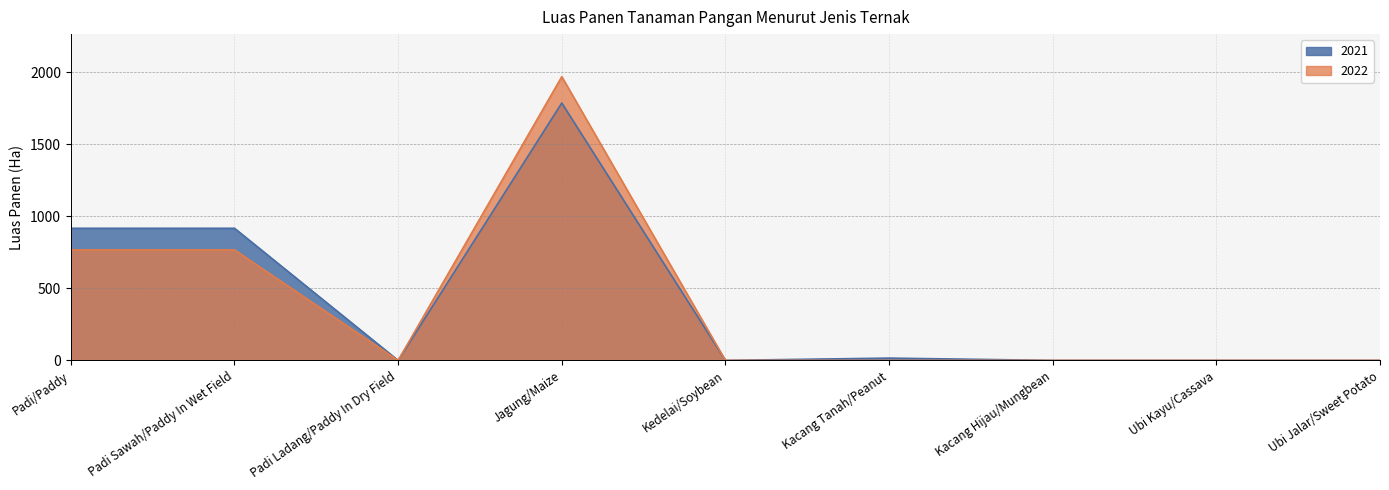

Which category has the highest value in the 2022 series?

Jagung/Maize